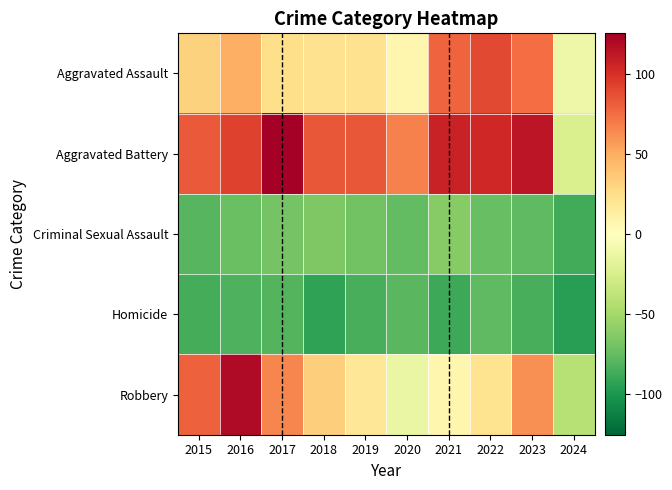

Count the number of categories in the chart.

10